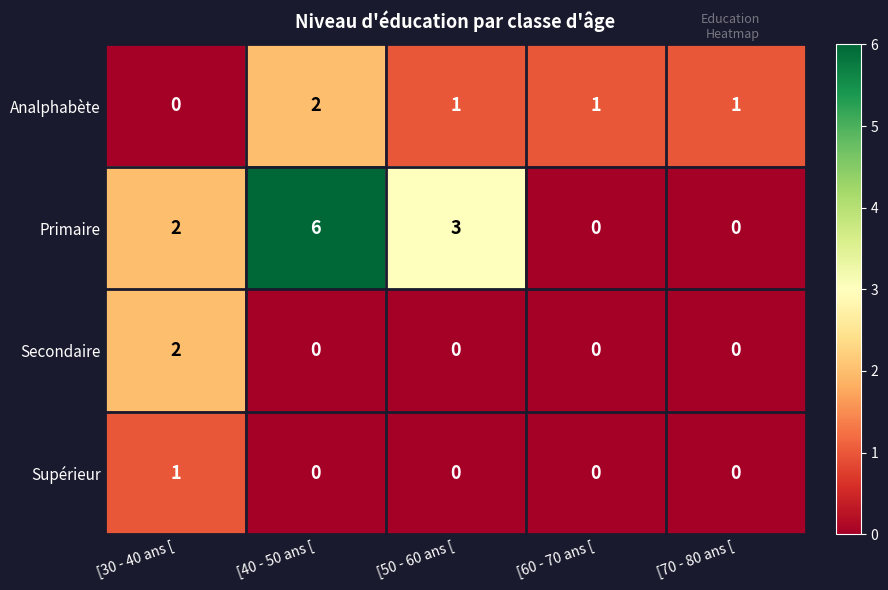

What is the total value across all series at [40 - 50 ans [?

8